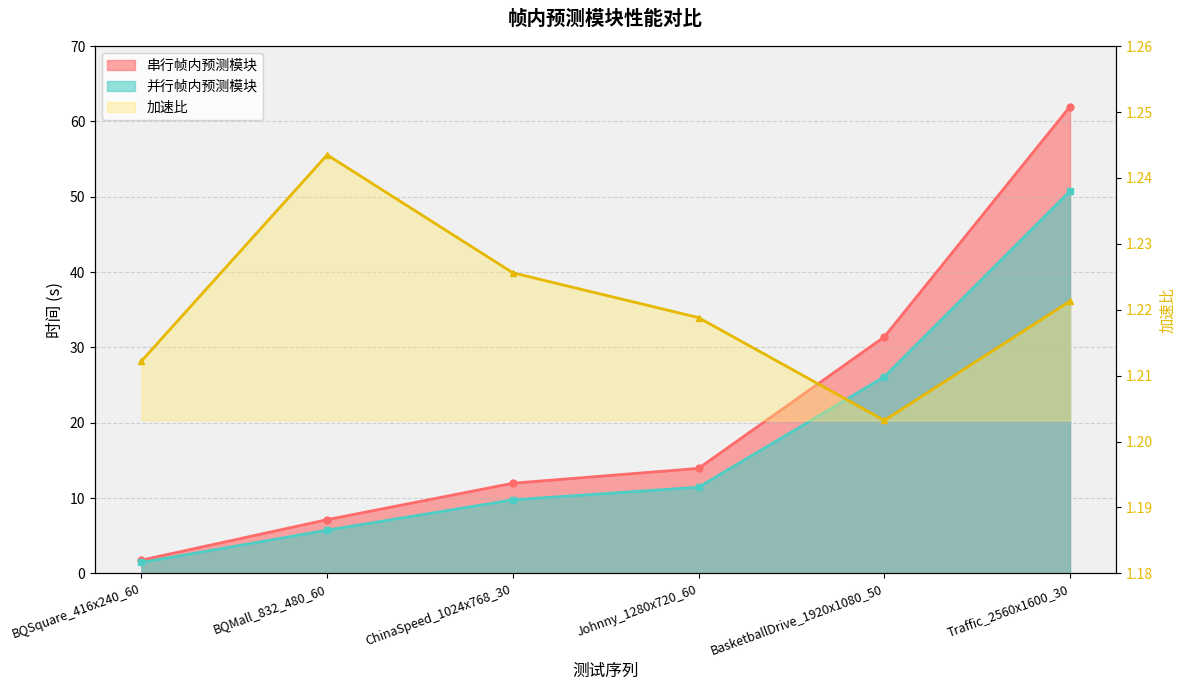

Which category has the highest value across all series?

BQMall_832_480_60